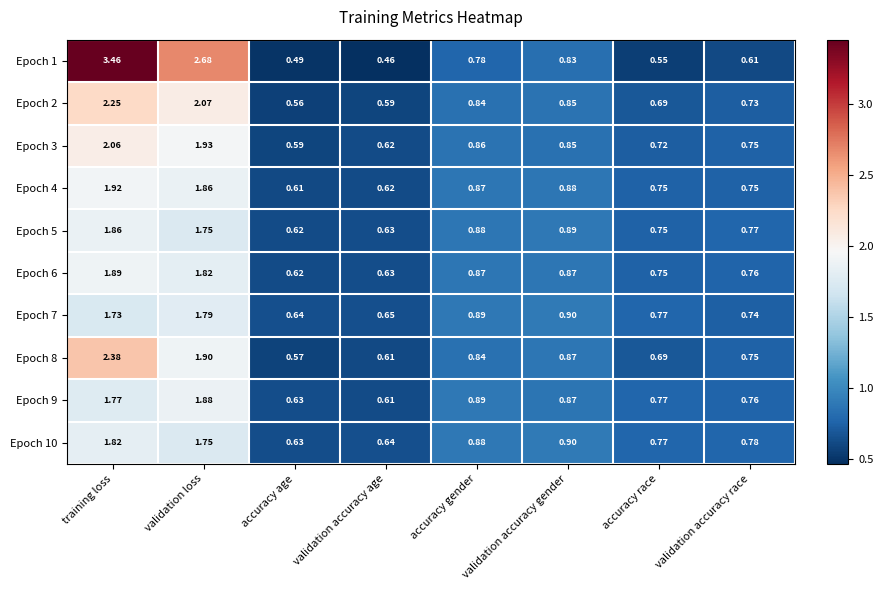

What is the total value across all series at validation accuracy race?

7.4